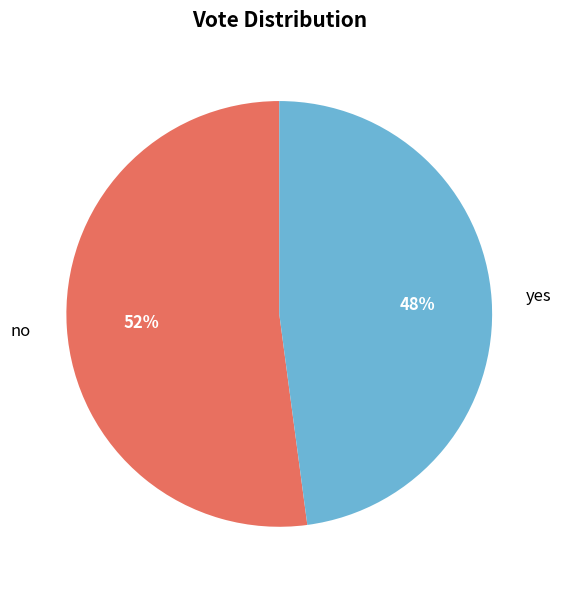

What is the largest slice in the pie chart?

no